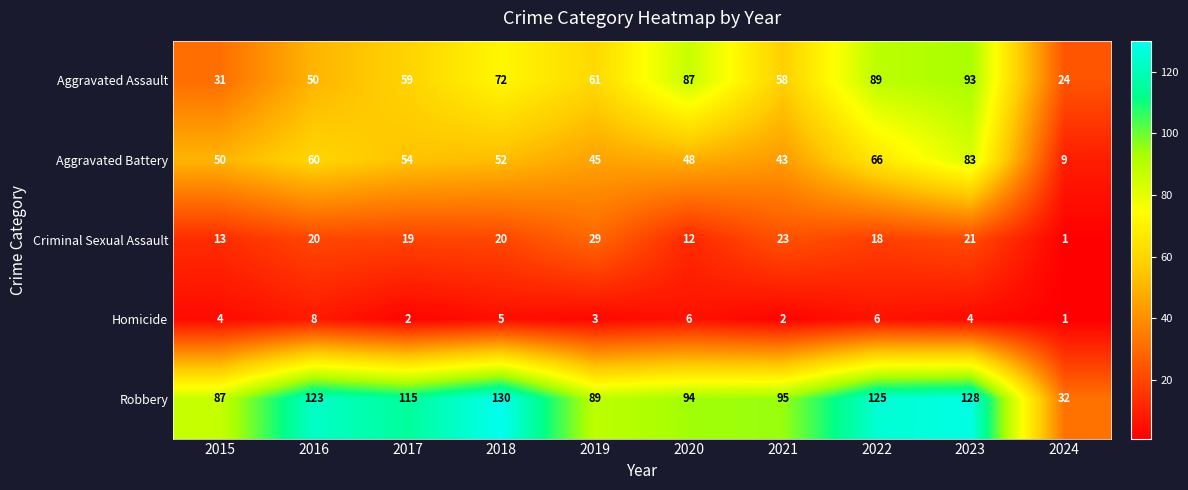

Which label corresponds to the smallest value in the chart?

2024